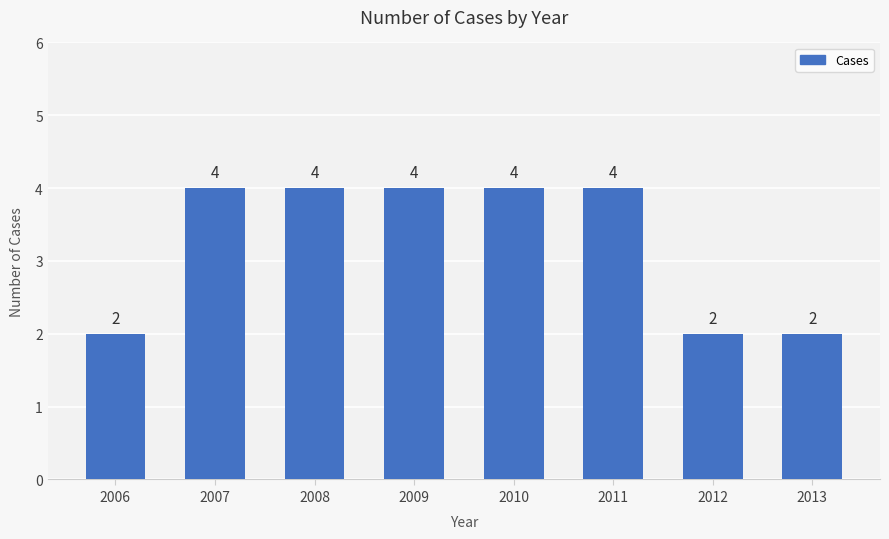

What is the difference between the values at 2012 and 2008?

2